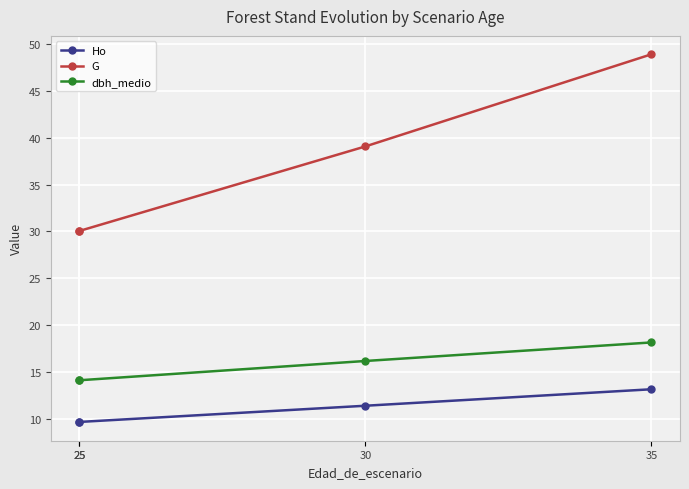

Which label corresponds to the largest value in the chart?

35